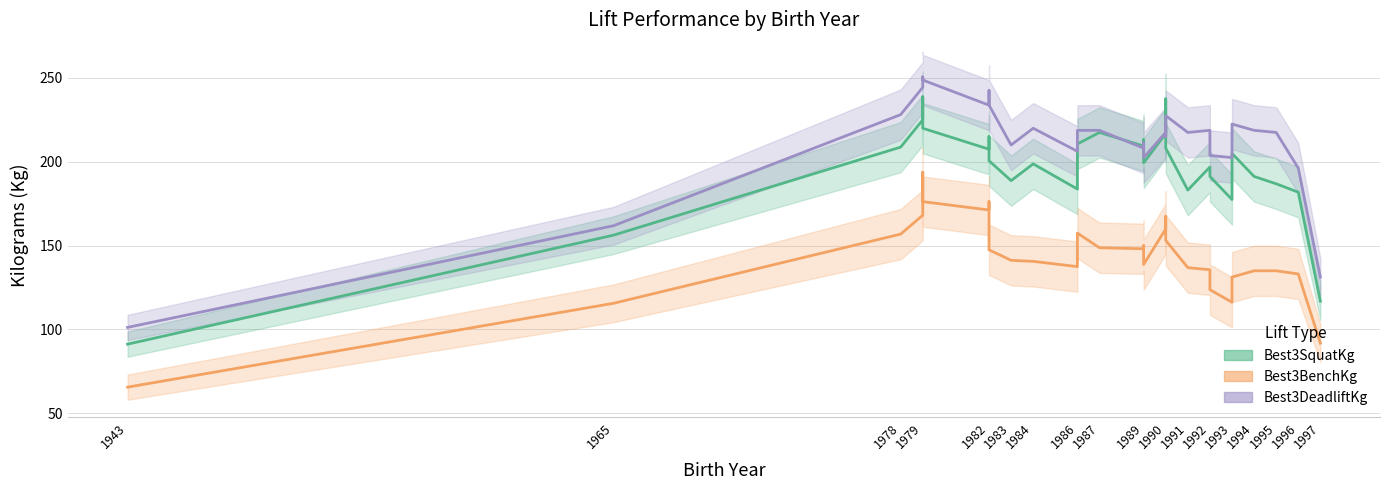

Which series has the largest total across all categories?

Best3DeadliftKg